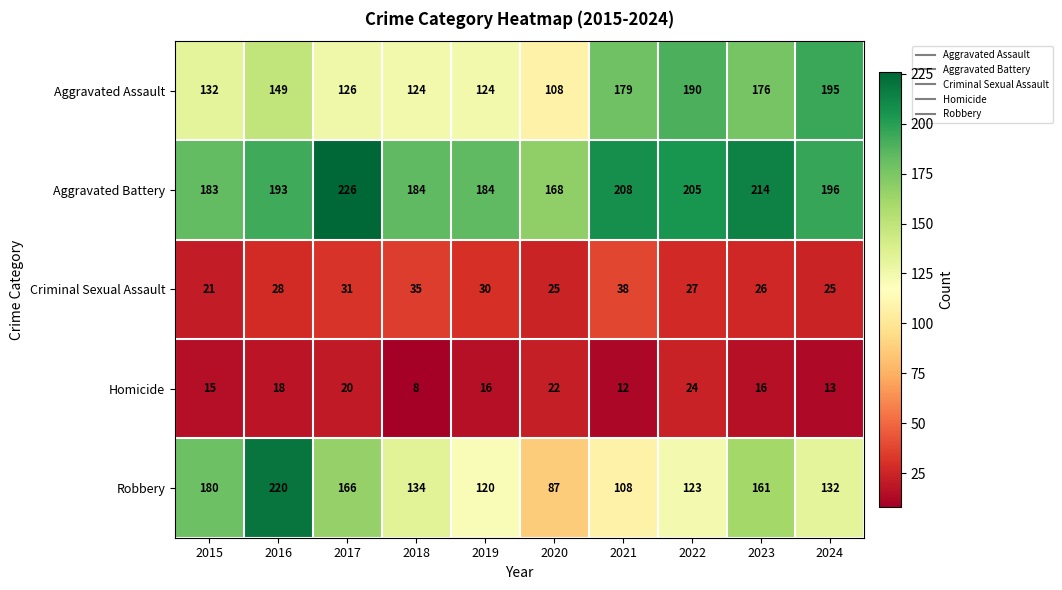

The value of Homicide at 2019 is 16. True or false?

True